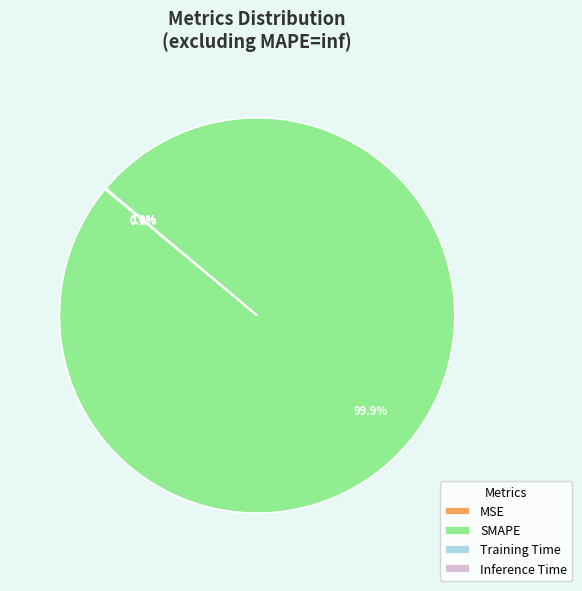

Which slice represents more than half of the pie?

SMAPE